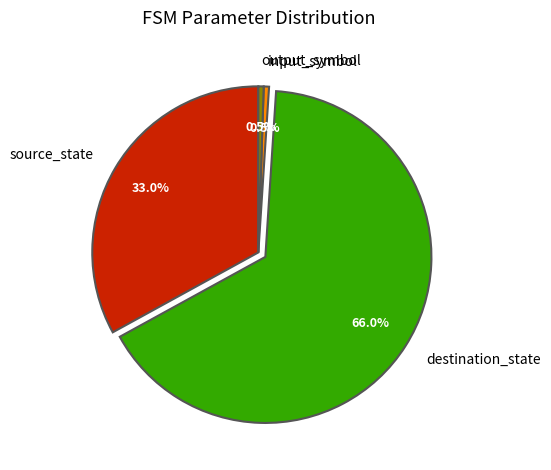

Which slice is the largest?

destination_state